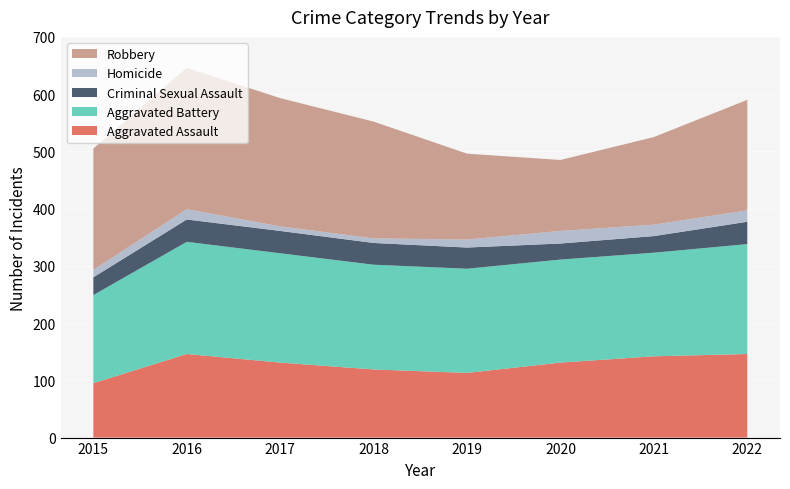

Reading left to right, what are all the values shown in this chart?

Aggravated Assault: 95	146	131	119	113	131	142	146
Aggravated Battery: 154	196	191	183	182	180	181	192
Criminal Sexual Assault: 31	39	39	38	37	28	29	39
Homicide: 13	18	8	8	14	22	20	20
Robbery: 212	247	224	204	150	124	153	193